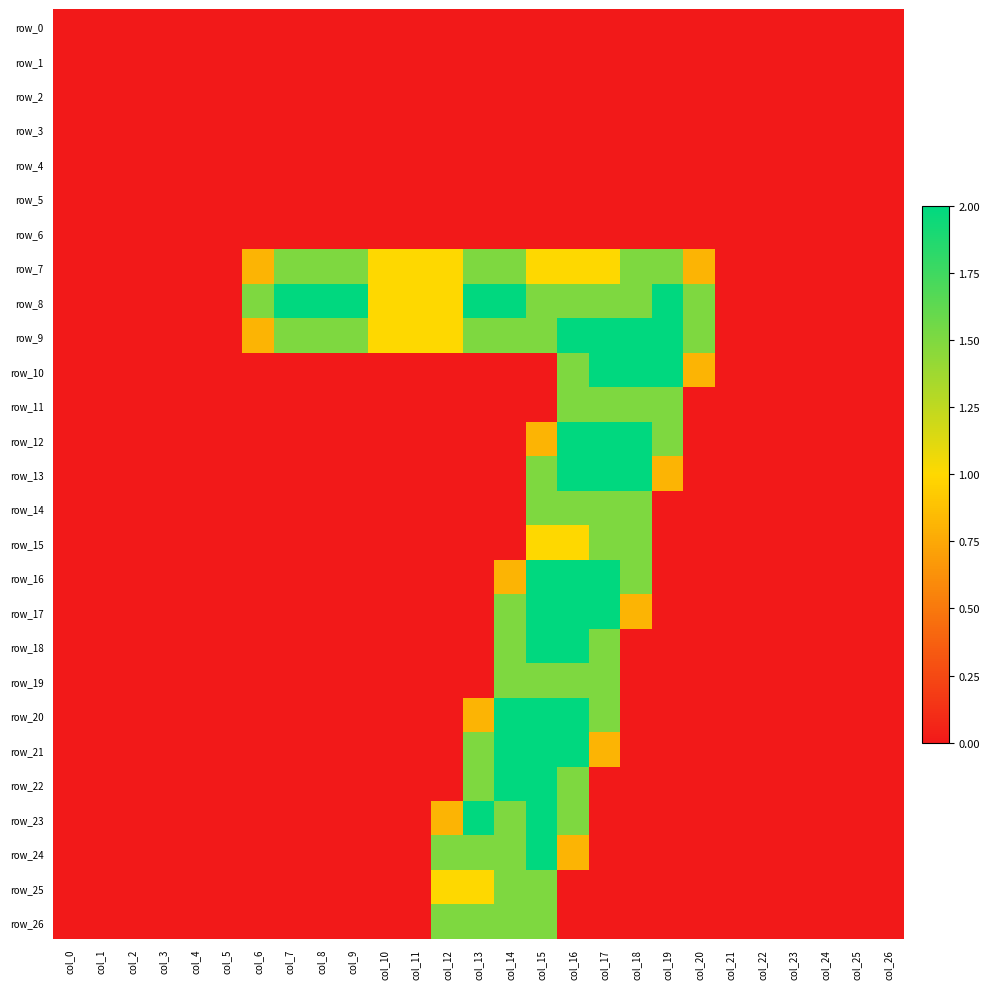

What is the greatest value displayed?

2.0